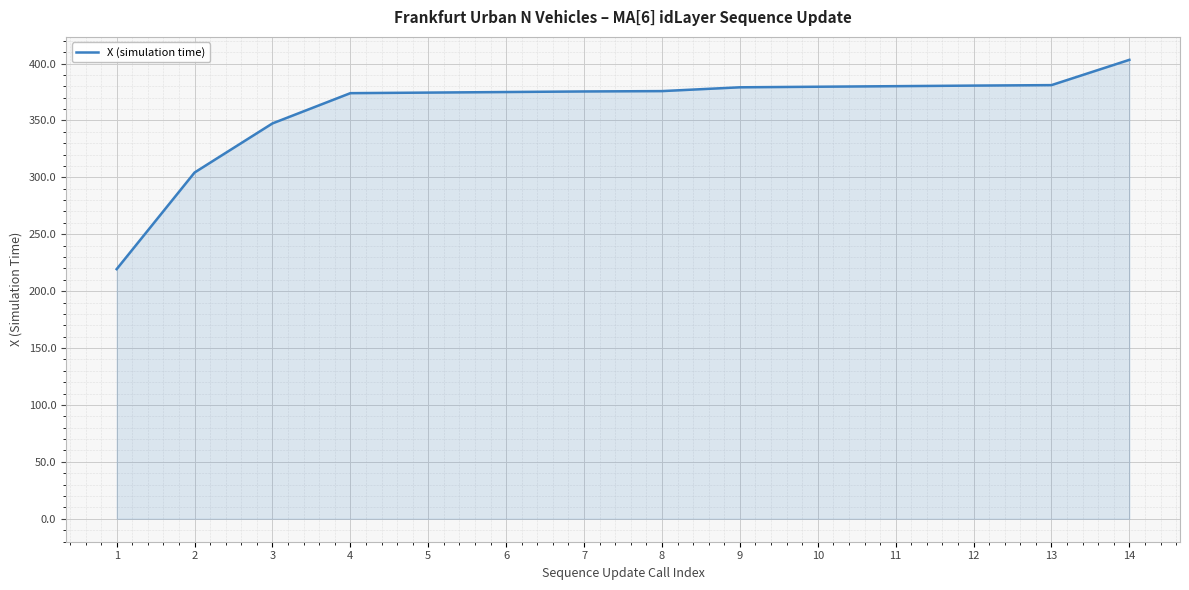

How many lines are shown in the chart?

1